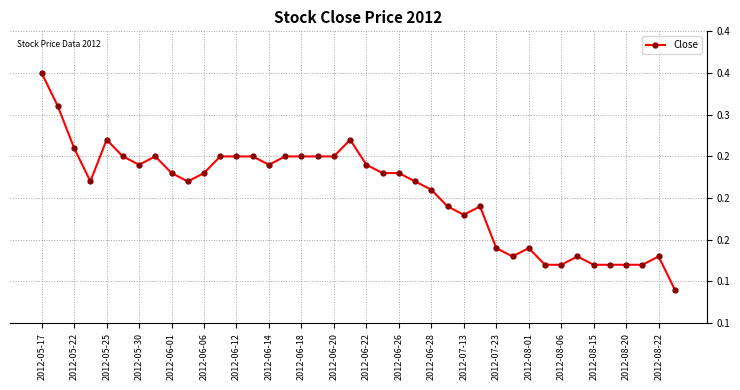

Does the chart have visible grid lines?

Yes